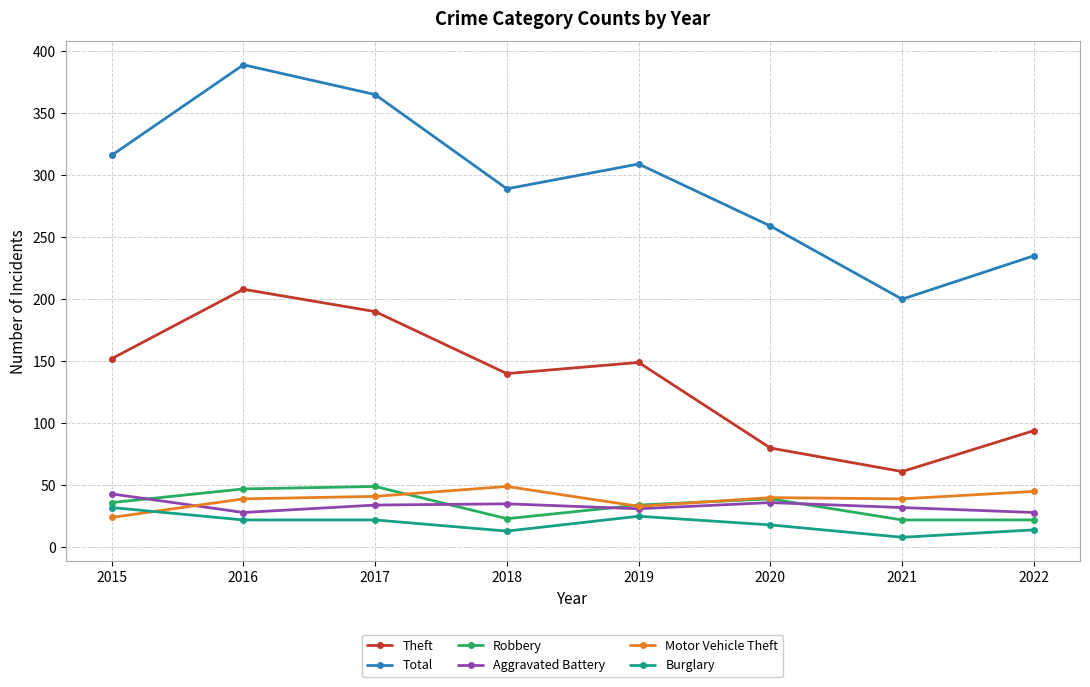

What is the value of the Theft point at the 2nd from the left?

208